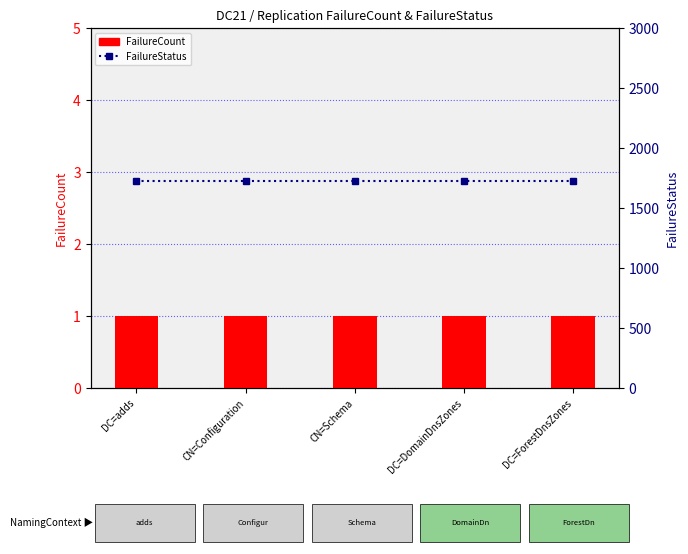

Does the chart contain any negative values?

No